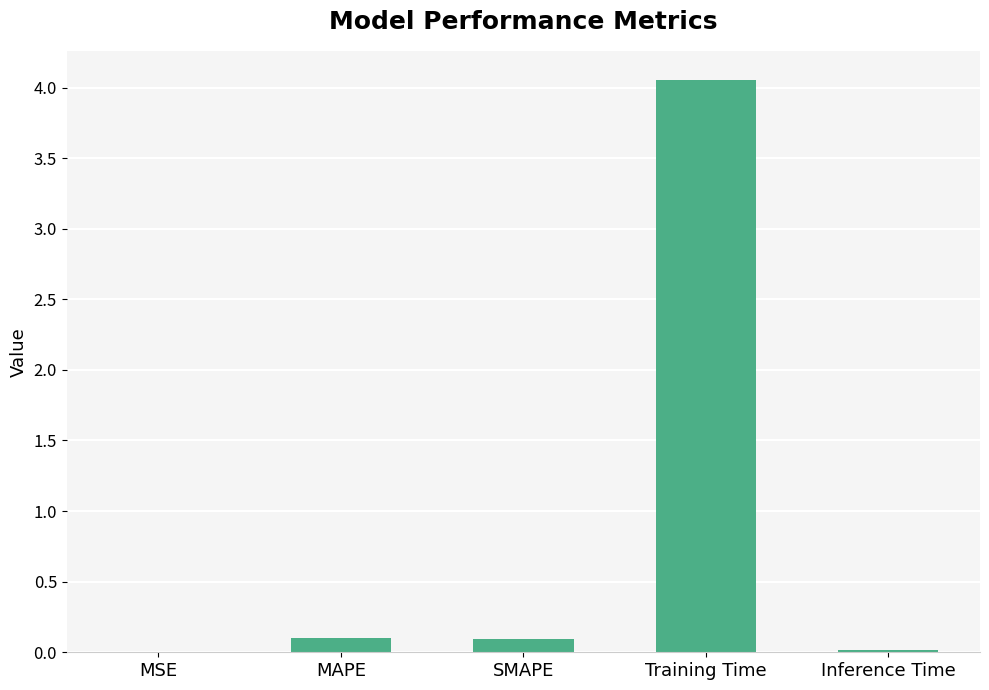

Which category has the highest value across all series?

Training Time